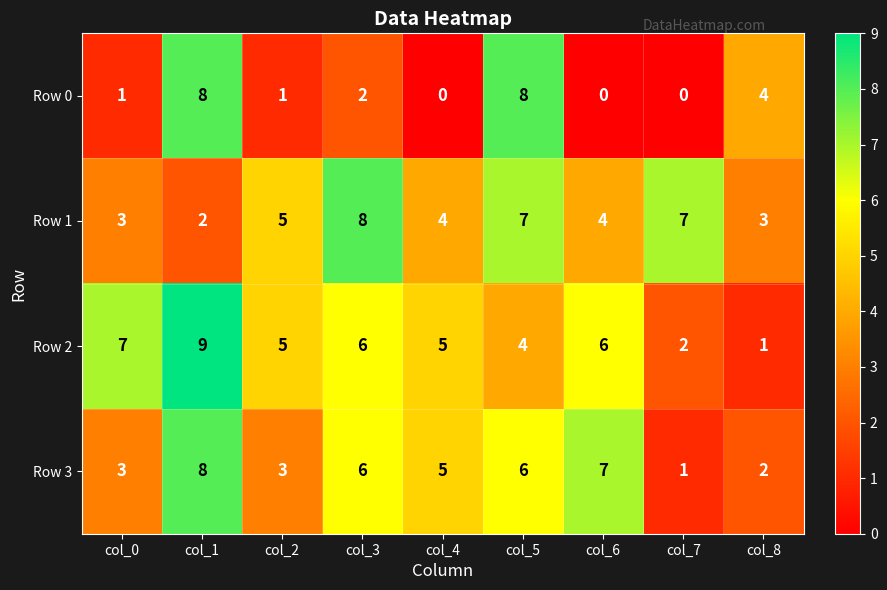

True or false: Row 3 has a value of 12 at col_1.

False